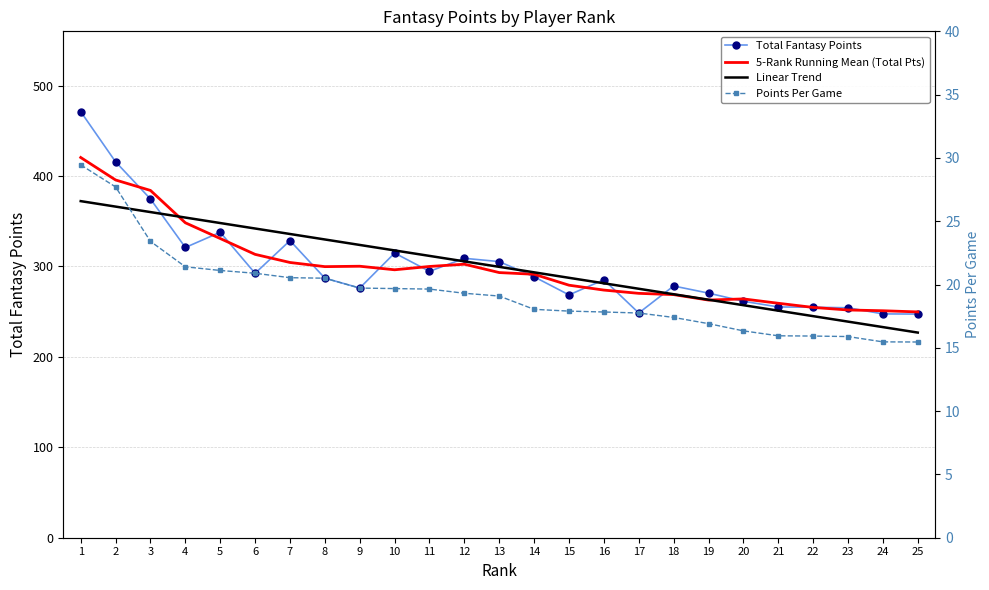

True or false: 5-Rank Running Mean (Total Pts) has a value of 94.7 at 19.

False